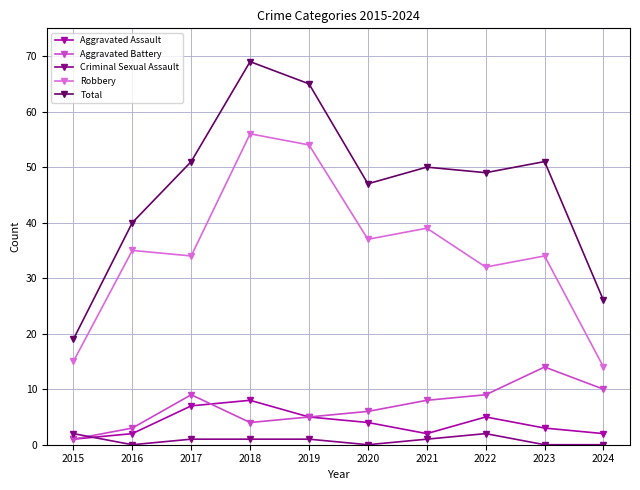

Which series has the widest spread of values?

Total